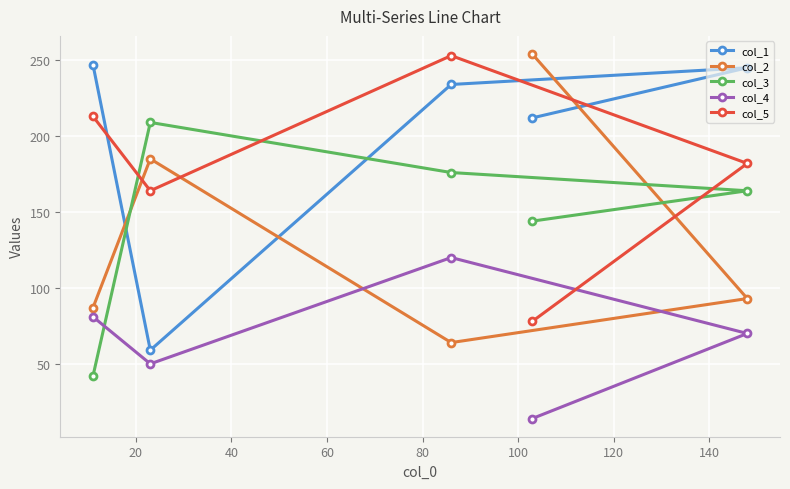

After their last crossing, which series has the higher values: col_5 or col_2?

col_5